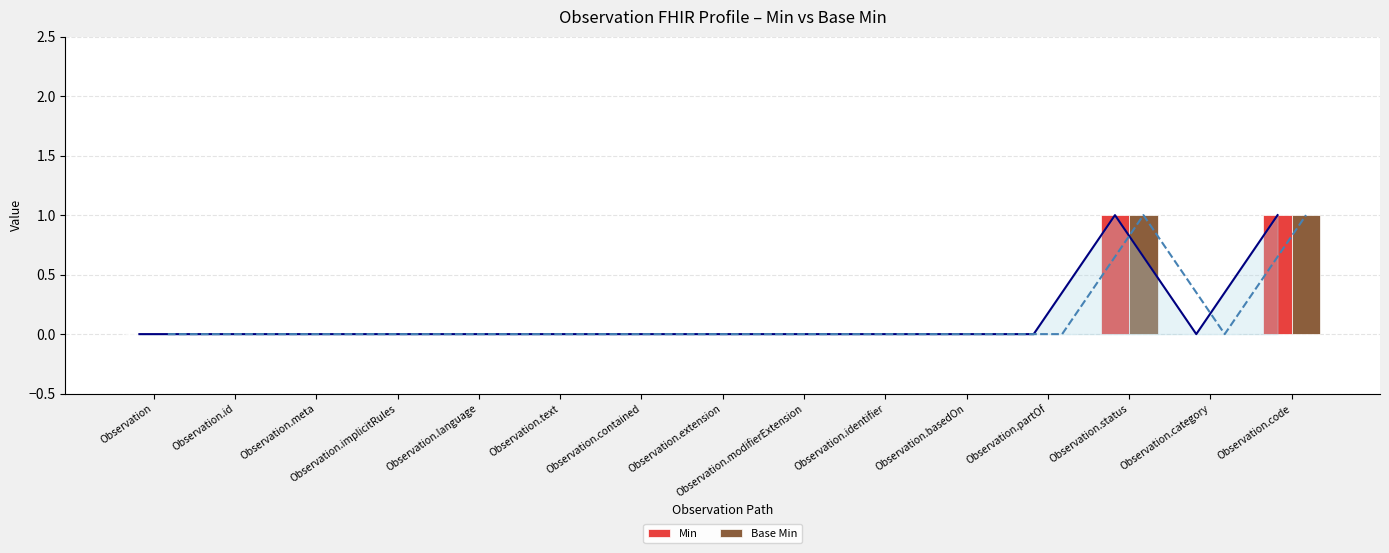

Which series has the largest range (max minus min)?

Min